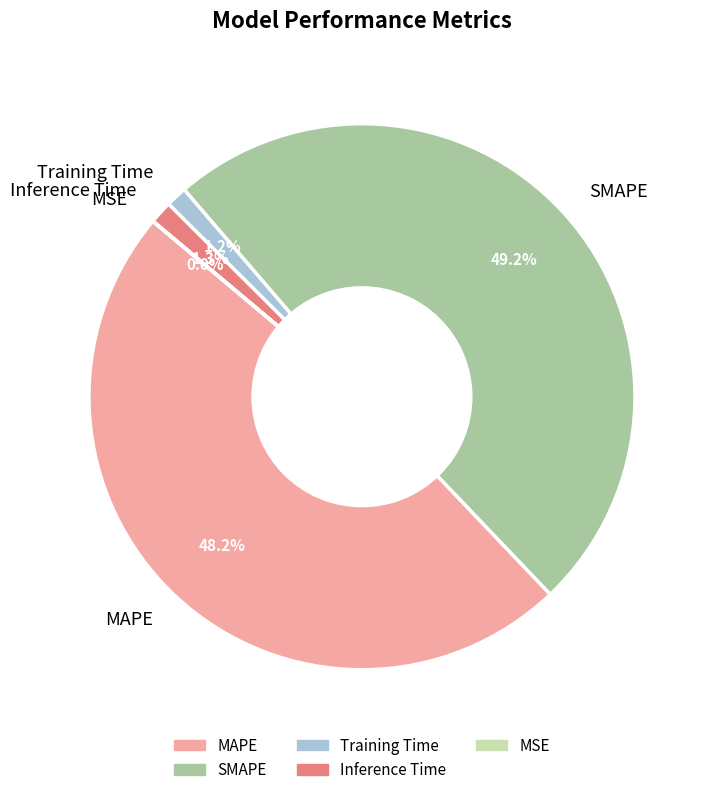

To the nearest percent, what percentage of the pie is MAPE?

48%